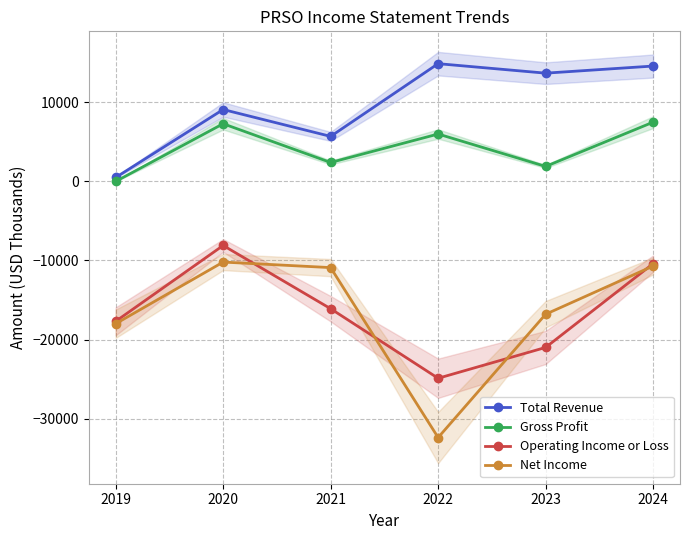

What is the value of the Total Revenue point at the 6th from the left?

14600